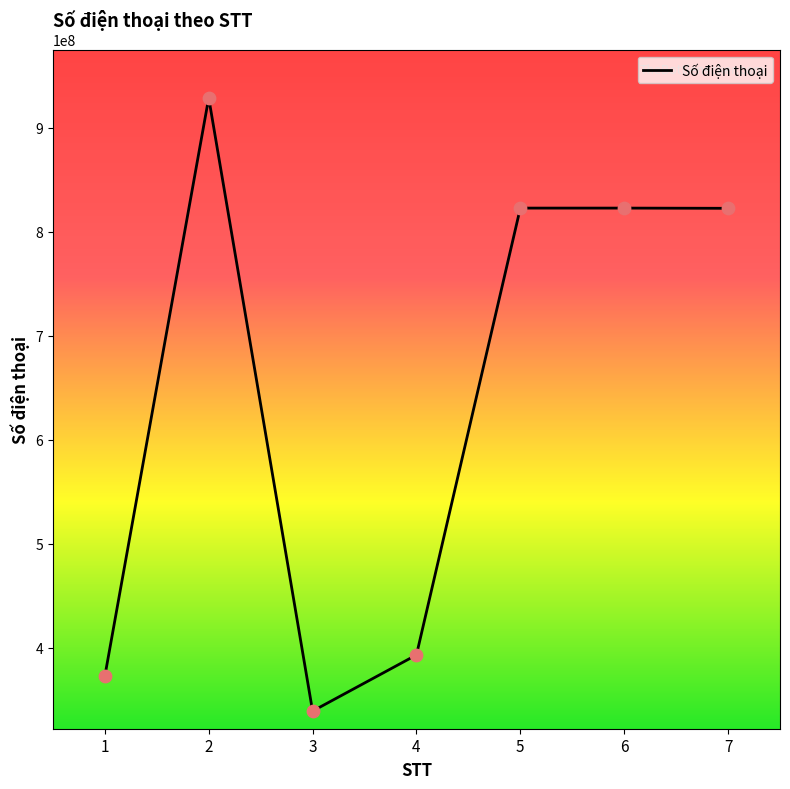

Approximately how many times larger is the value at 1 compared to 6?

0.5